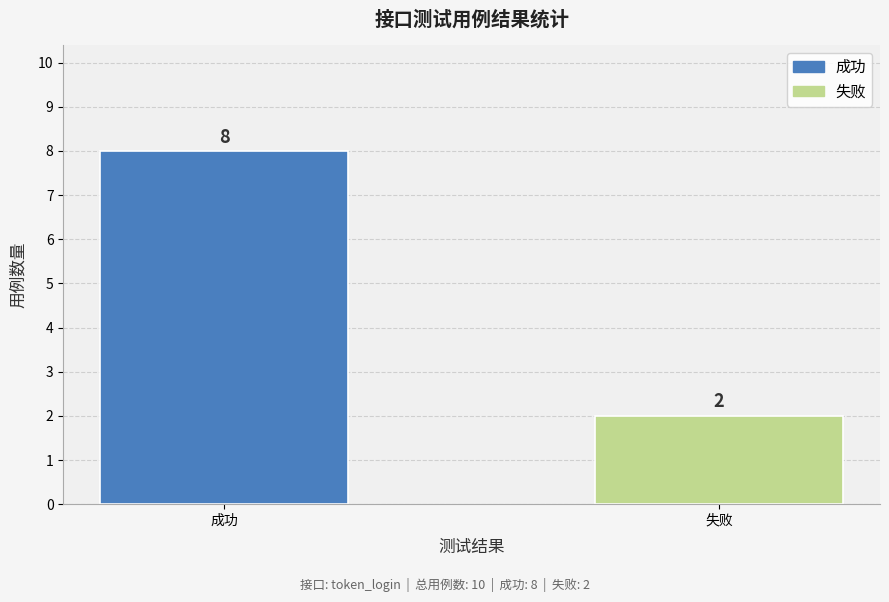

Rank the categories by value from highest to lowest.

成功, 失败